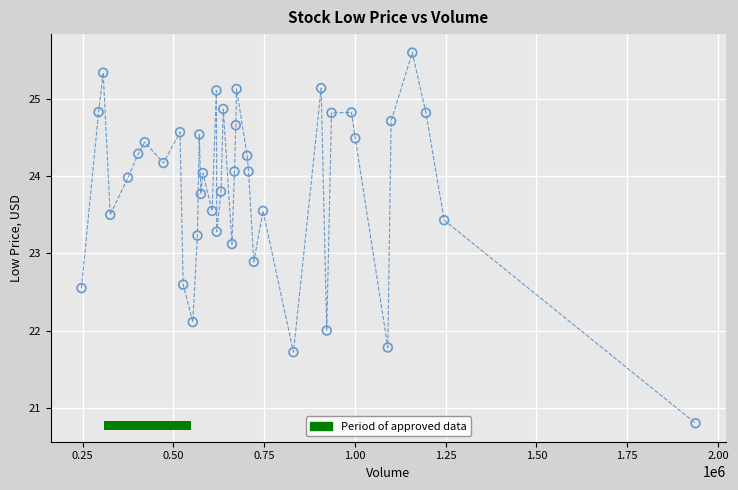

What is the range of Y values (max minus min)?

4.8